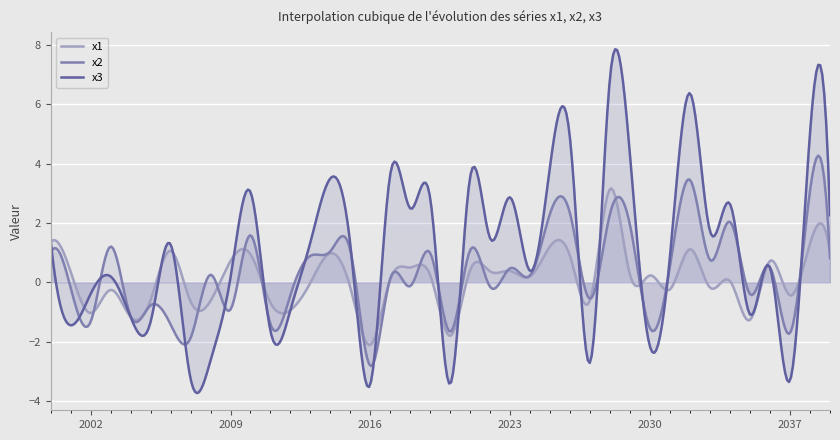

True or false: x2 has a value of -0.3 at 2001.

False